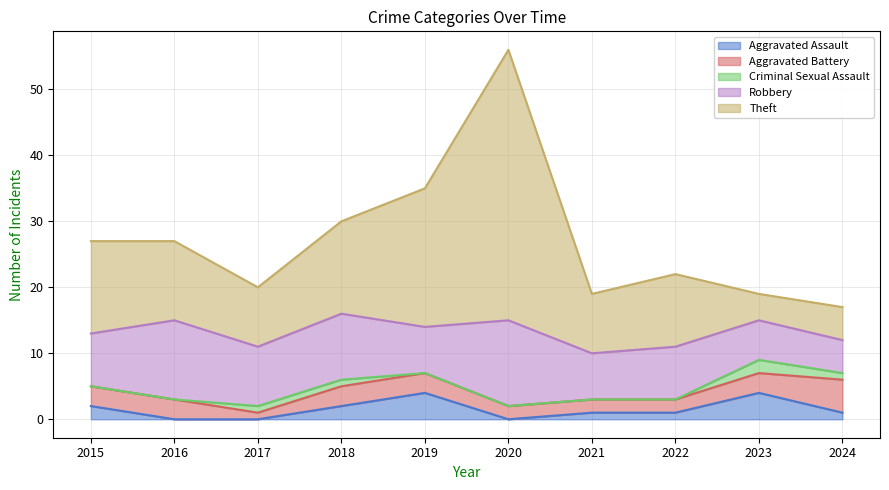

At 2015, list the series in order from smallest to largest.

Criminal Sexual Assault, Aggravated Assault, Aggravated Battery, Robbery, Theft